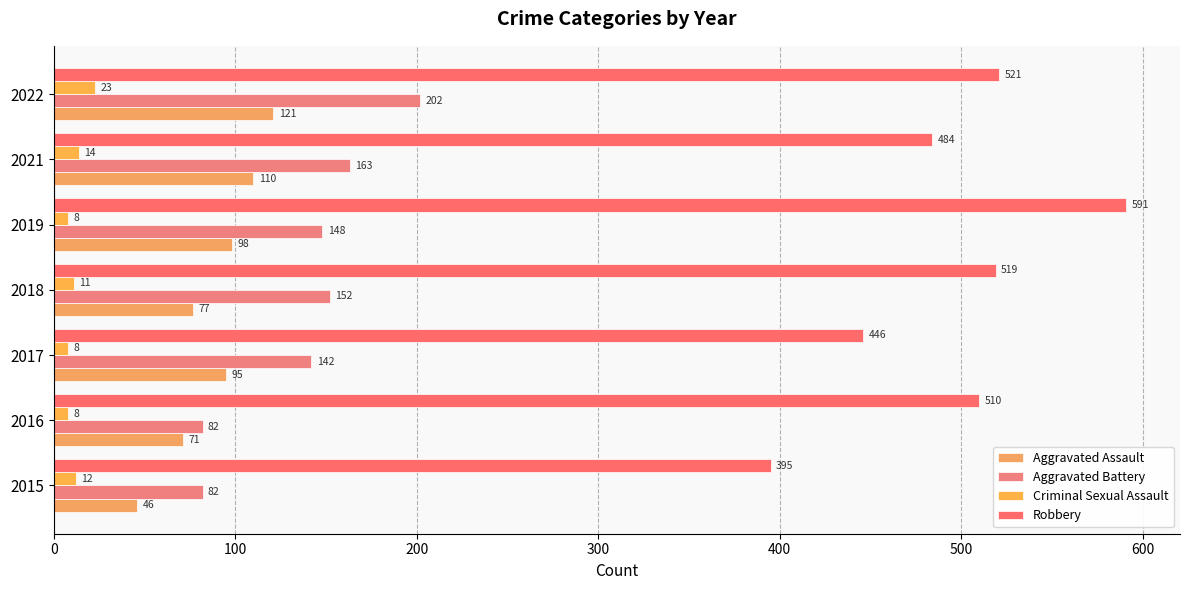

How many data points in Aggravated Battery are less than 148?

3